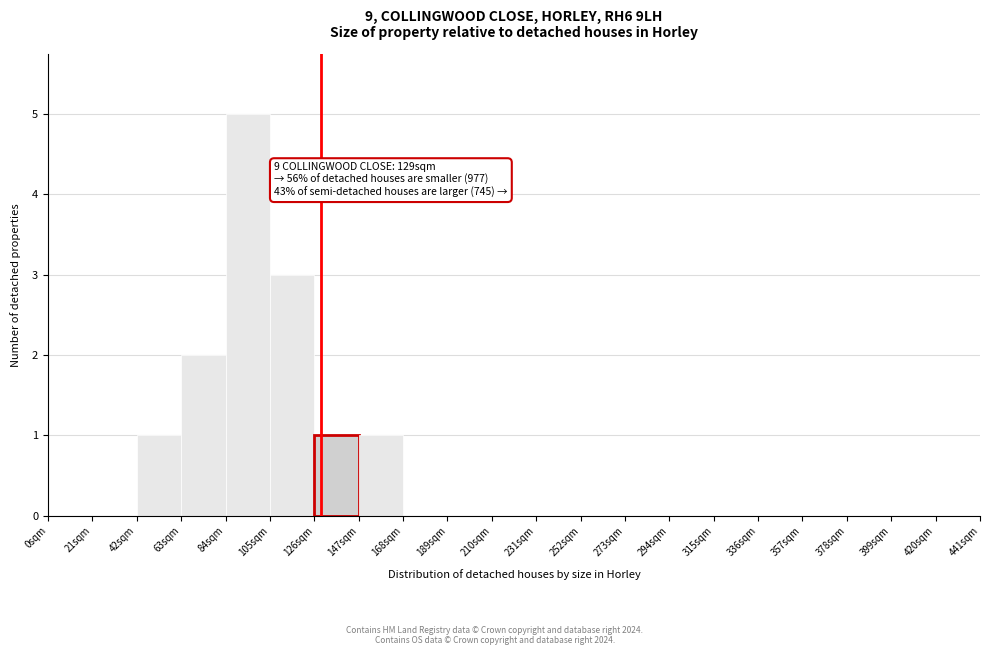

Over which range of the x-axis is the bar tallest?

84 to 105